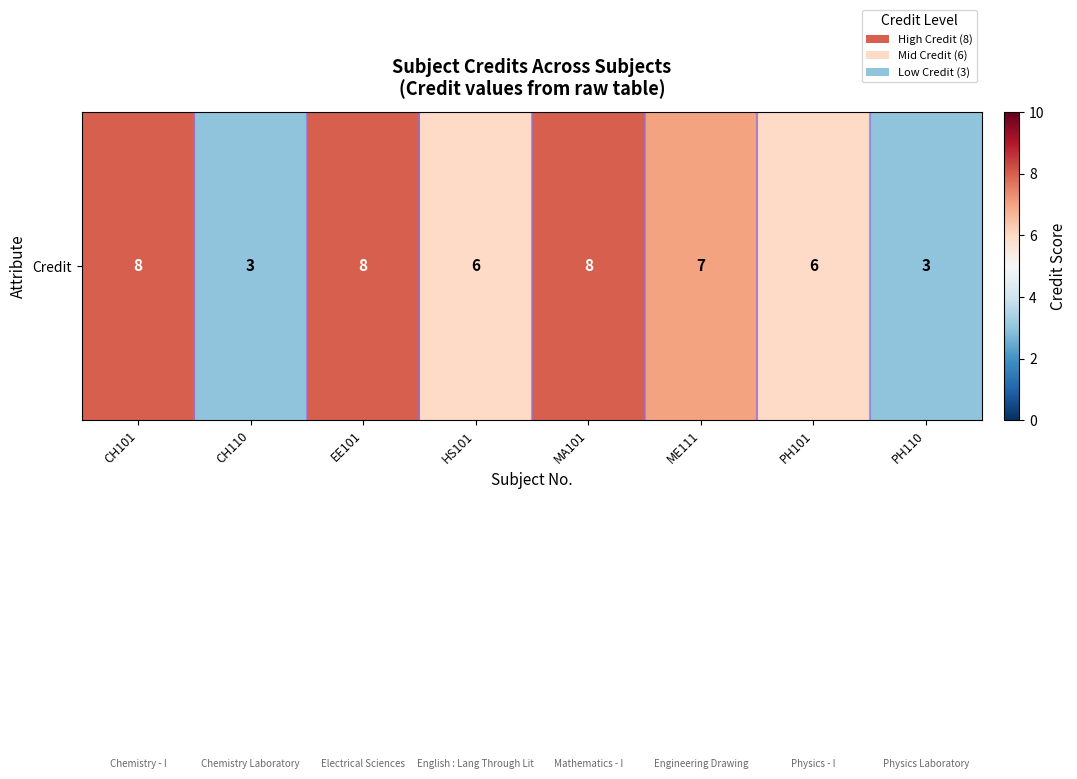

At which category does the chart reach its peak across all series?

CH101